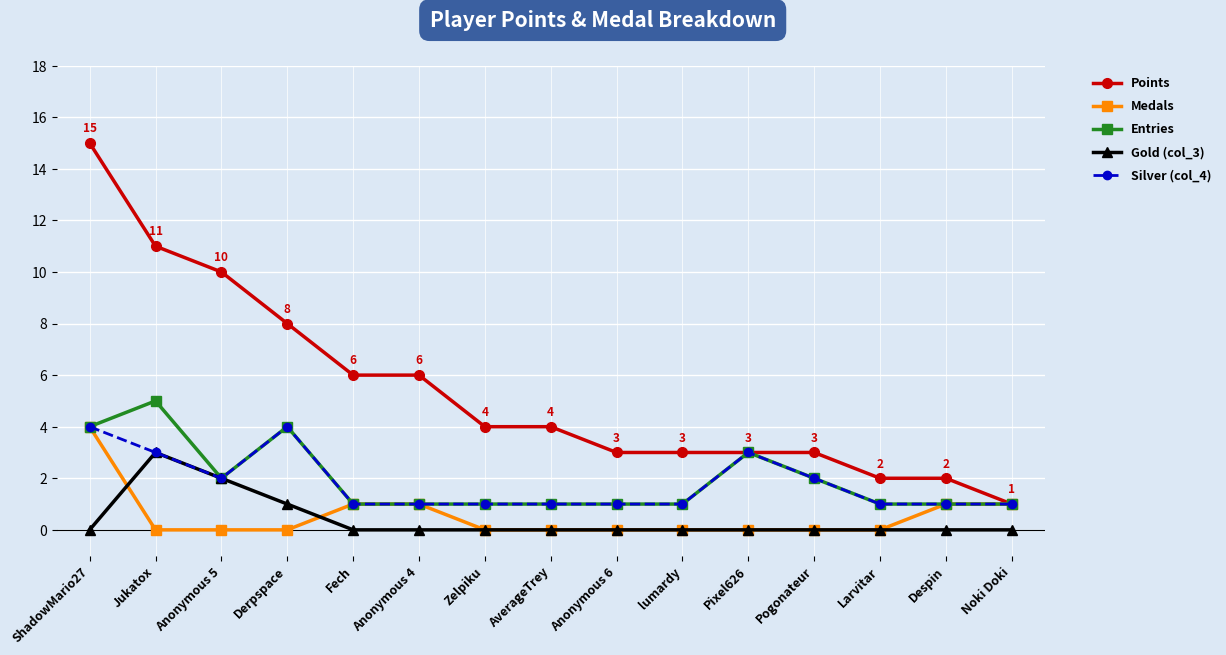

At which category does Entries reach its first local valley?

Anonymous 5